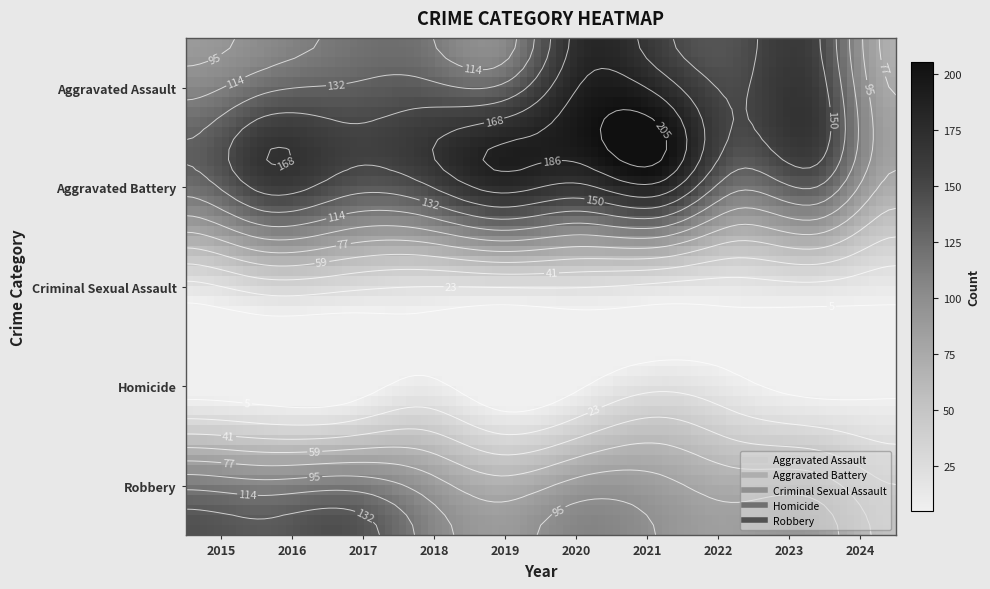

How many categories are shown in the chart?

10